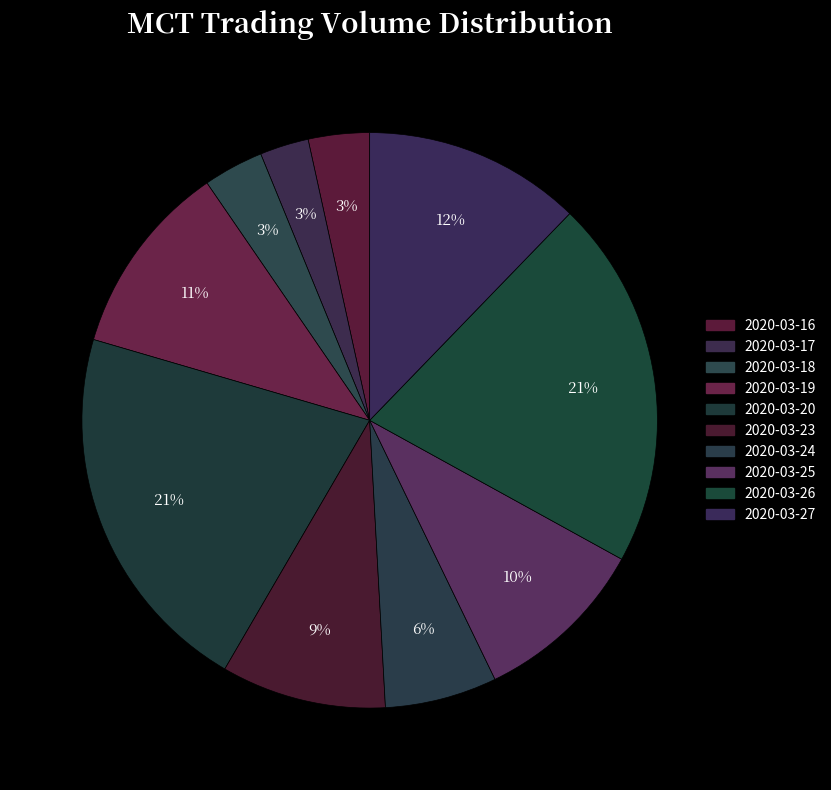

How many slices are in this pie chart?

10